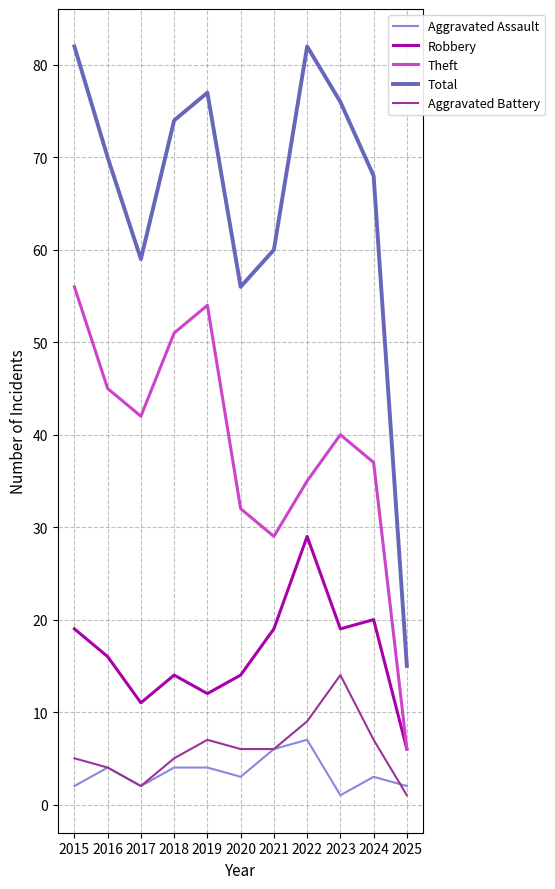

Which category has the lowest value in the Aggravated Assault series?

2023